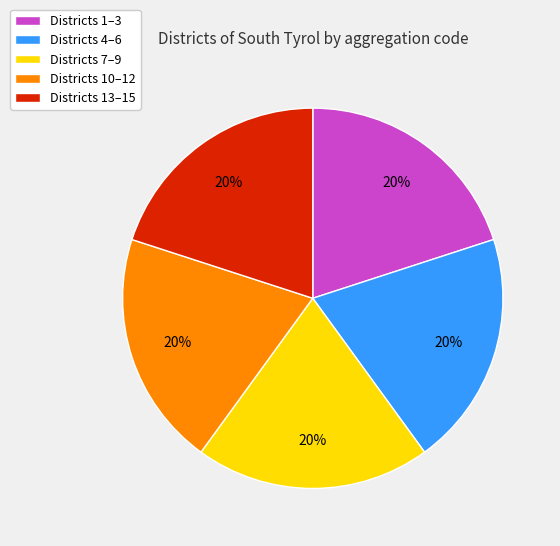

Is it true that Districts 7–9 is 32% of the pie?

False